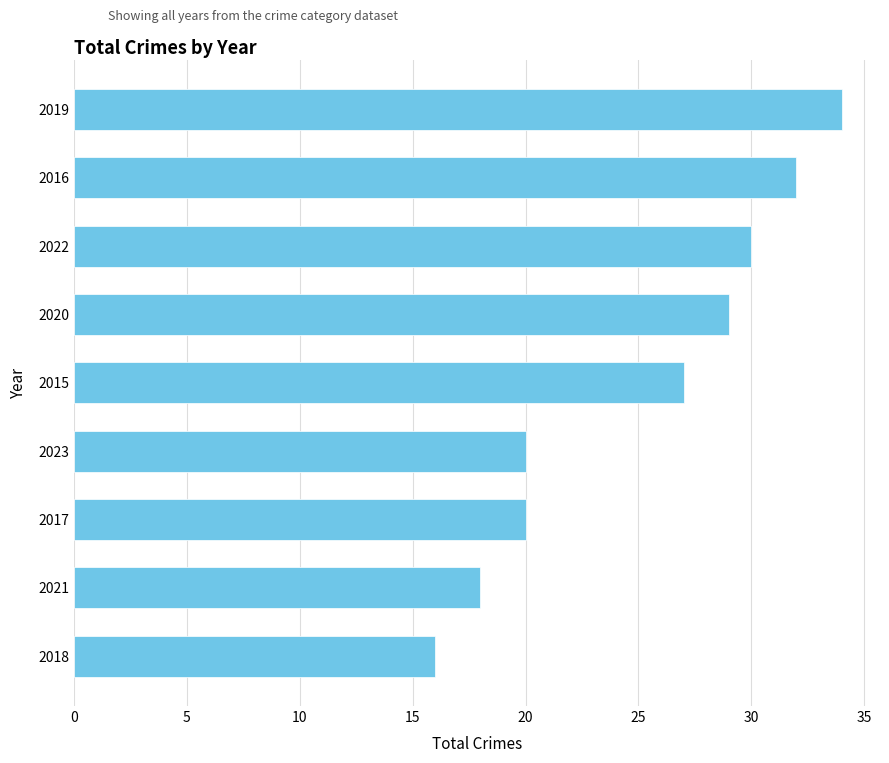

Which has a higher value, 2019 or 2015?

2019